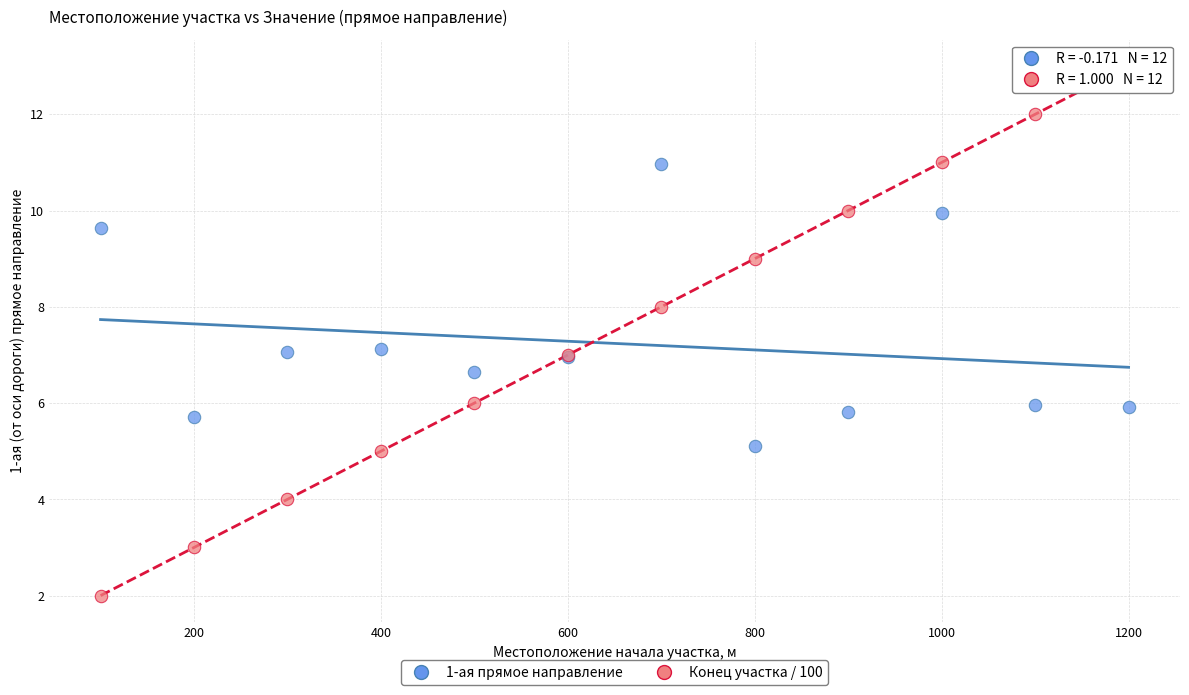

Which series has the widest spread of Y values?

Конец участка / 100